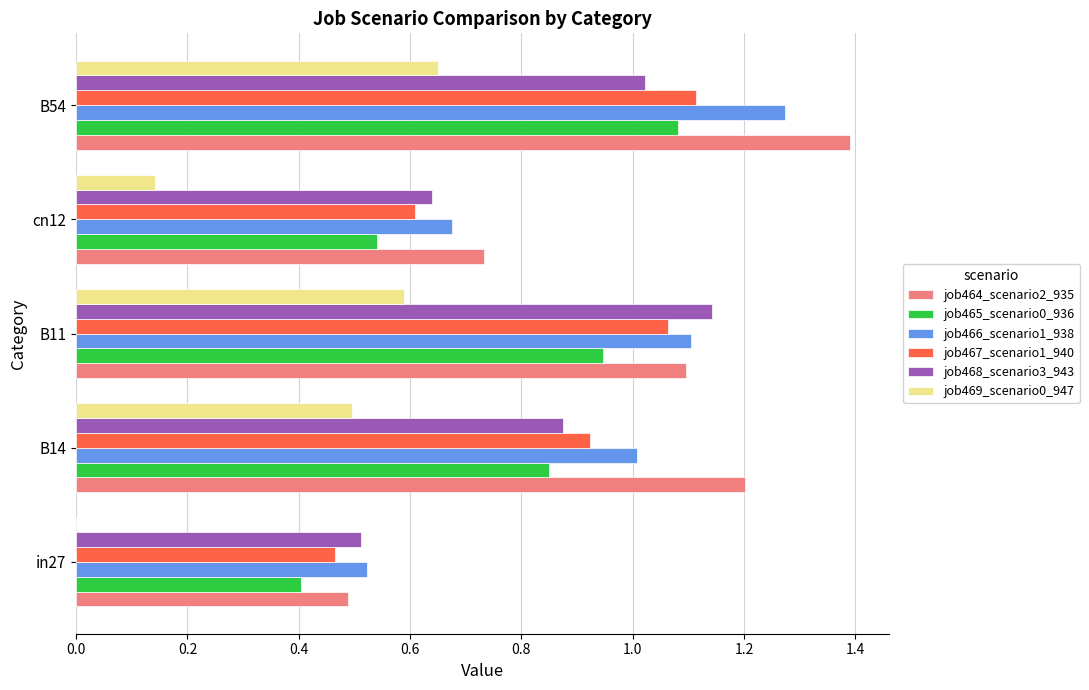

Which series has the largest total across all categories?

job464_scenario2_935